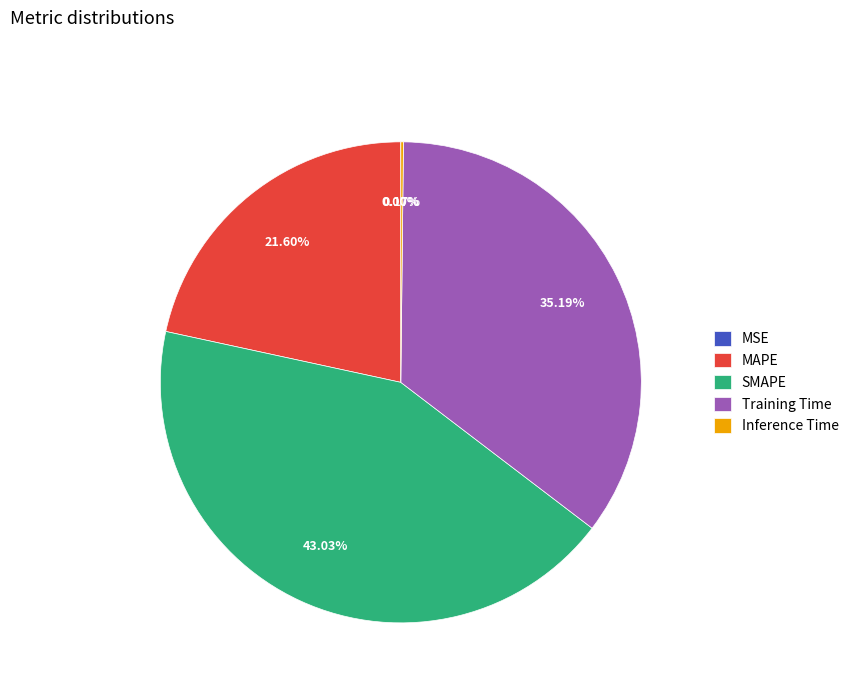

Which slice is the largest?

SMAPE